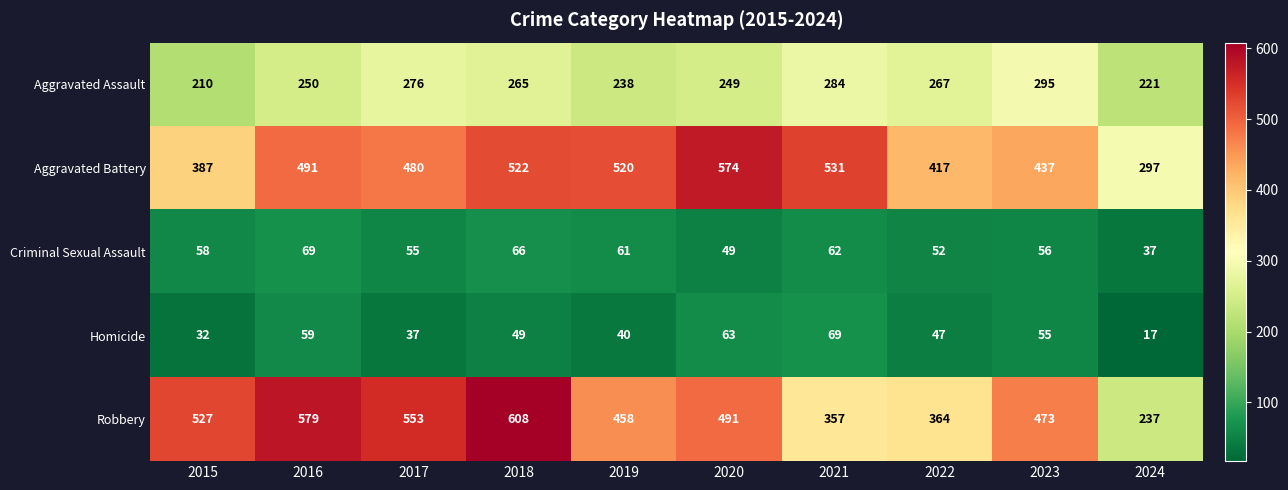

What is the difference between the highest and lowest values at 2016?

520